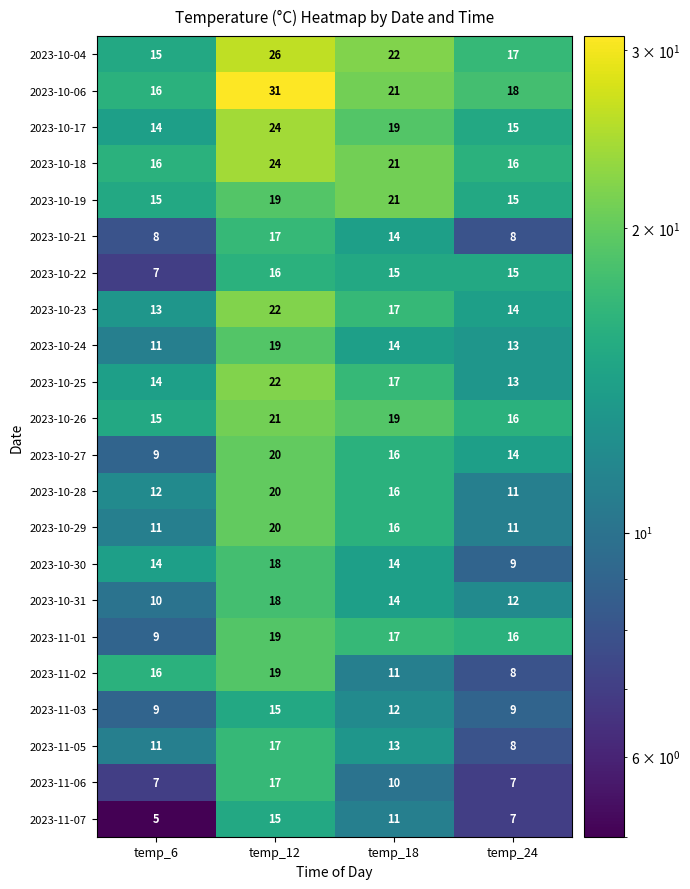

List the labels in order of 2023-10-28 value, largest first.

temp_12, temp_18, temp_6, temp_24